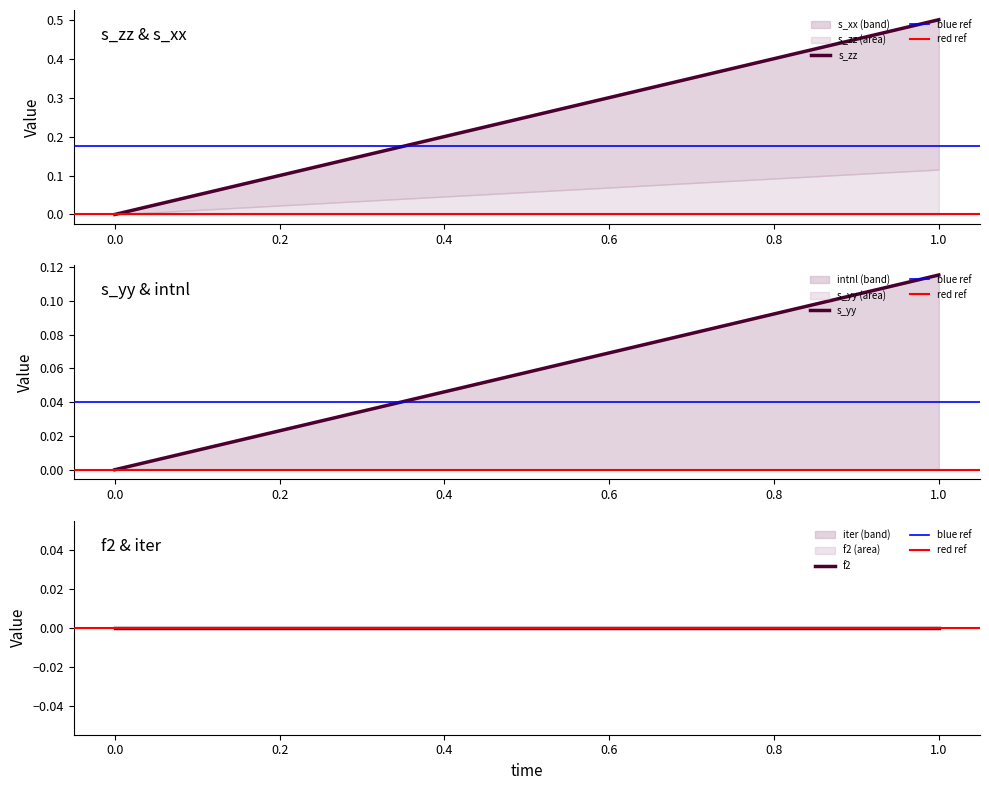

Does the chart have visible grid lines?

No